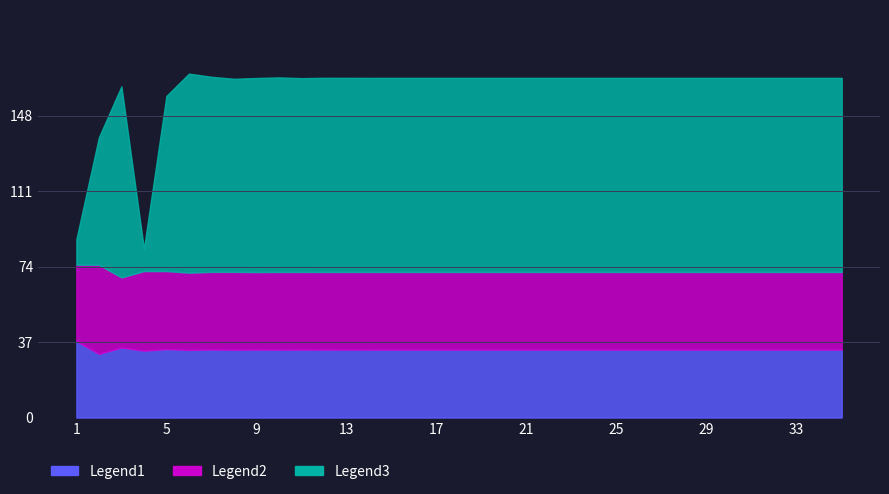

The value of NODE A at Round 24 is 0.4. True or false?

False